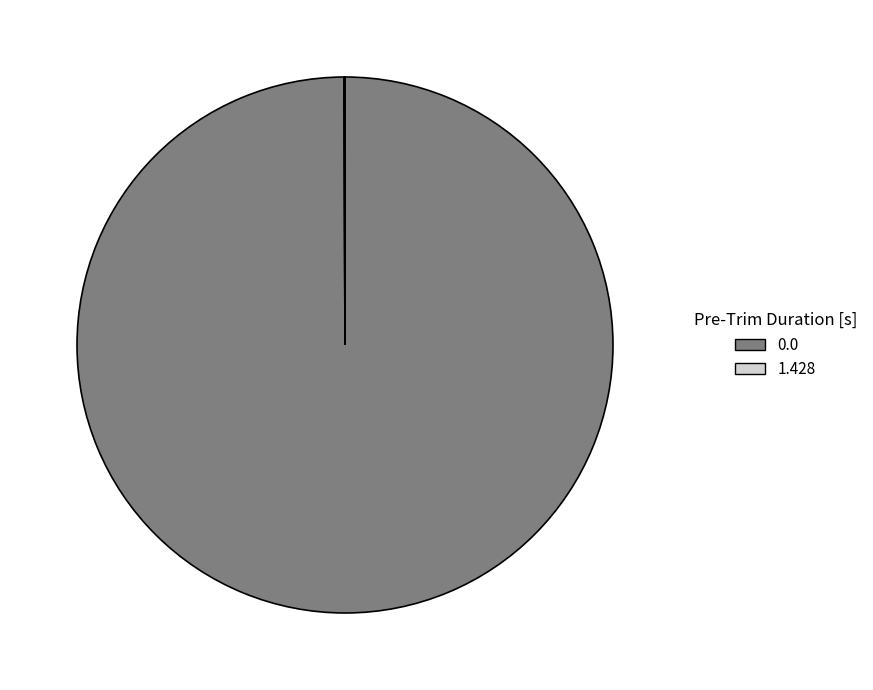

Which category has the biggest portion of the pie?

0.0